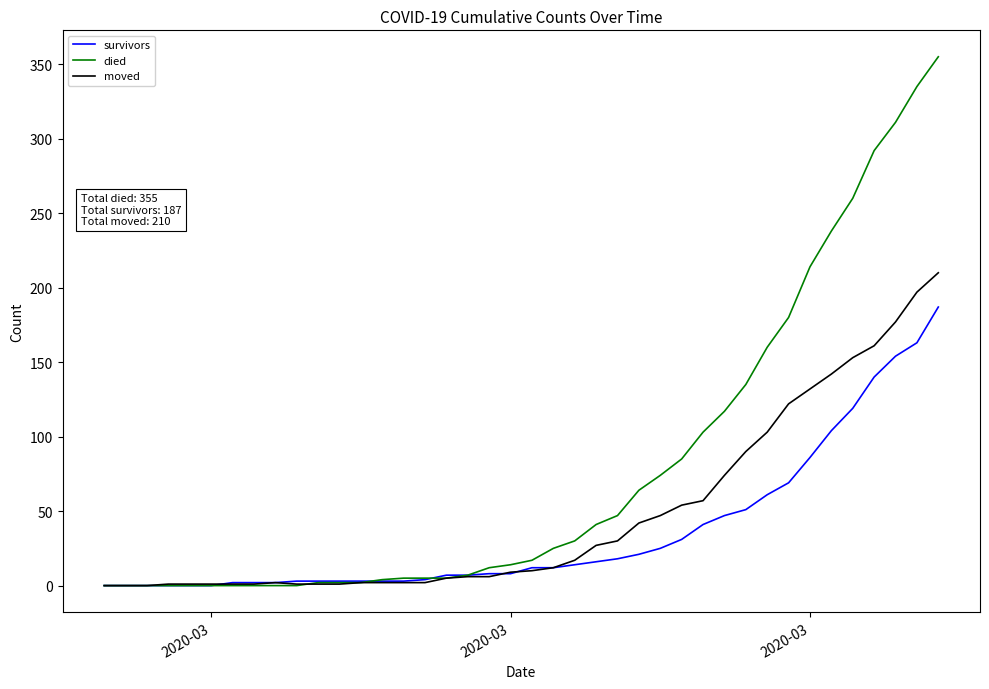

Which series has the widest spread of values?

died